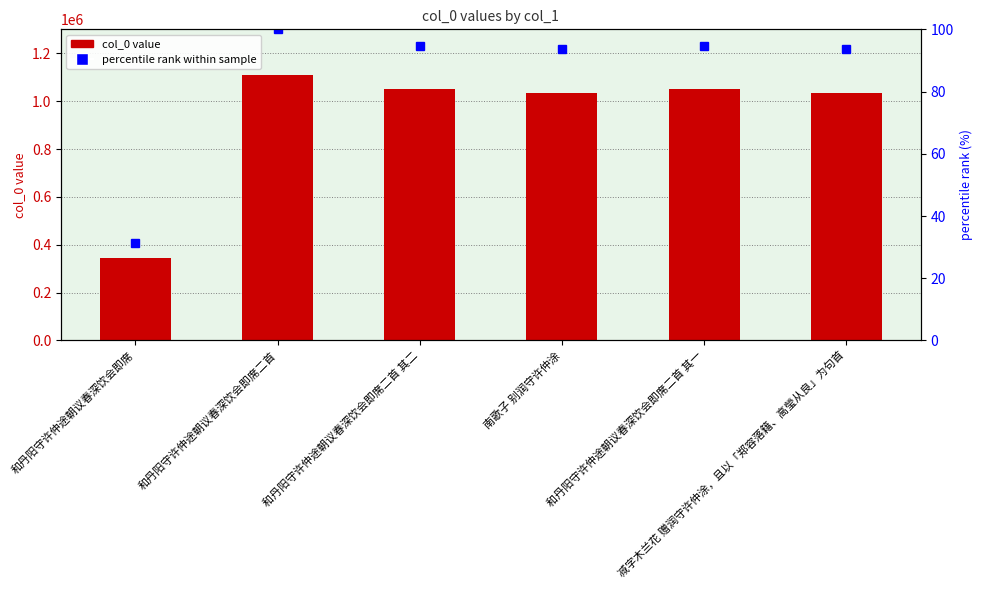

What position from the left is 和丹阳守许仲途朝议春深饮会即席二首?

2